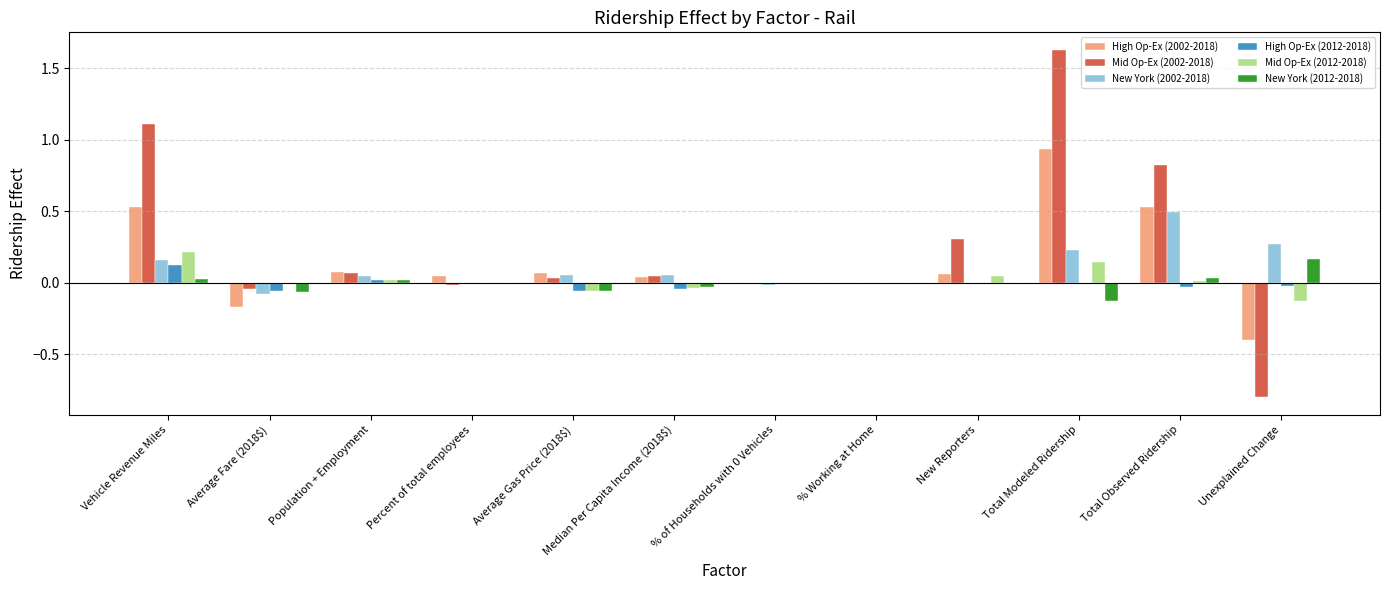

How many groups of bars are there?

12